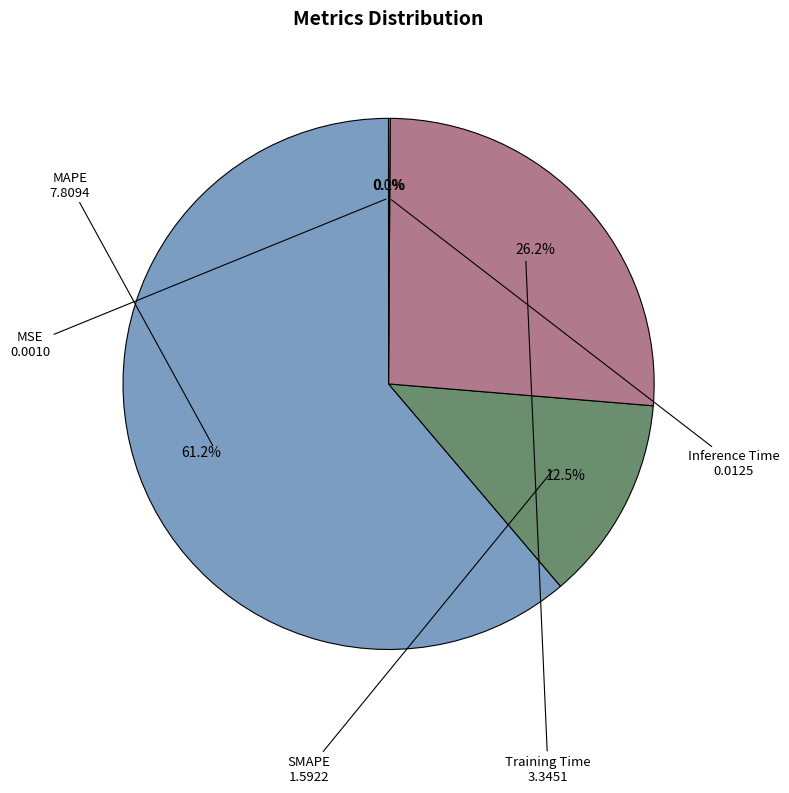

To the nearest percent, what is the difference between the largest and smallest slice percentages?

61%